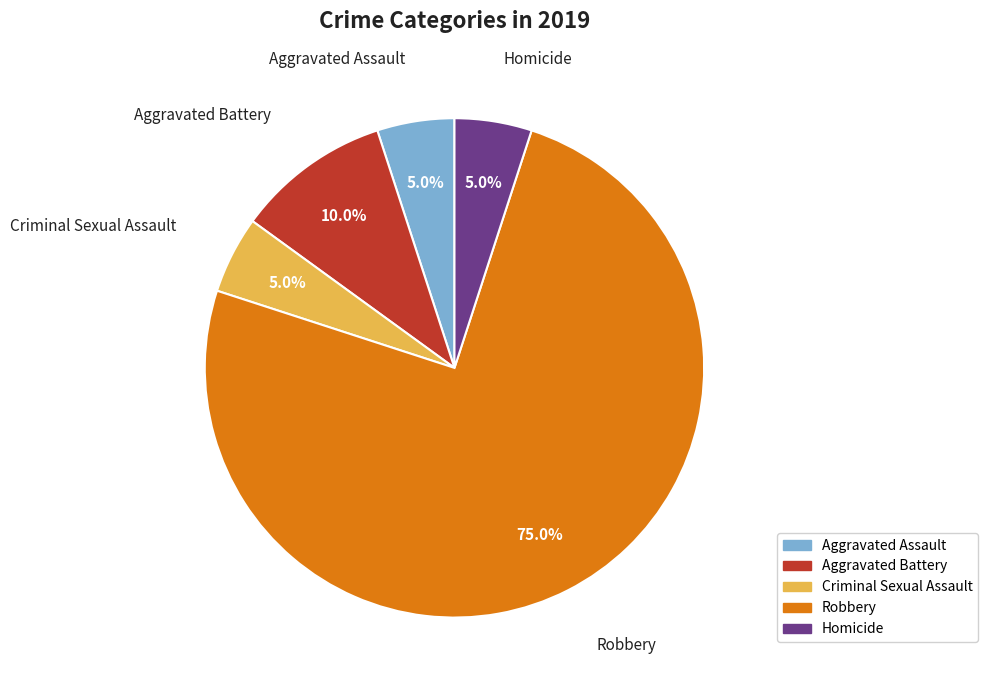

The Aggravated Battery slice represents 10% of the pie. True or false?

True